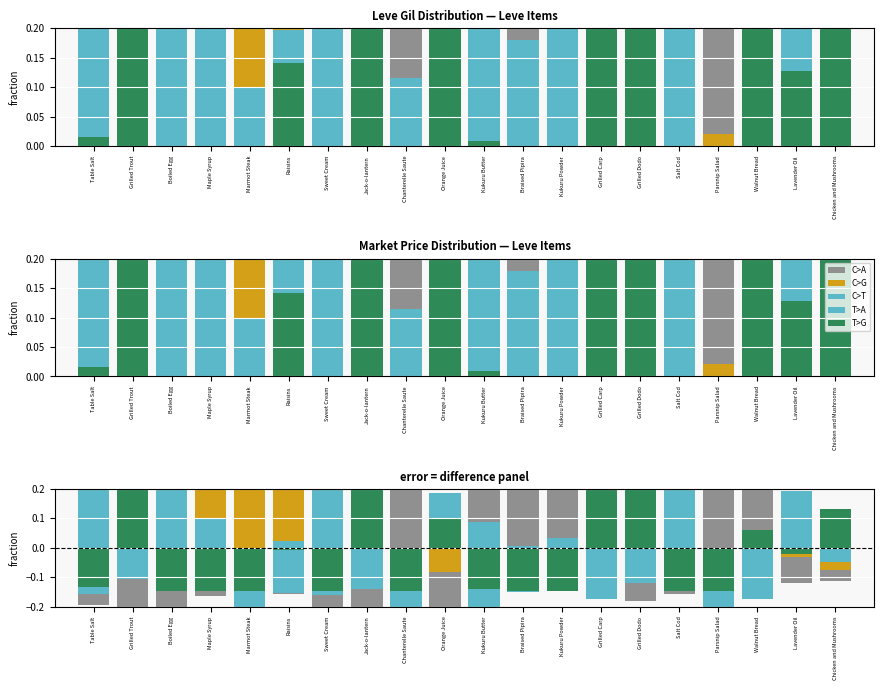

Reading left to right, what are all the values shown in this chart?

C>A: -0.2	-0.3	-0.3	-0.2	-0.2	-0.2	-0.3	-0.3	0.5	-0.2	0.3	0.4	0.3	0.0	-0.2	-0.2	0.7	0.3	-0.1	-0.1
C>G: -0.1	-0.0	-0.1	0.3	0.6	0.3	-0.1	-0.1	-0.1	-0.1	-0.1	-0.1	-0.1	-0.1	-0.1	-0.1	-0.1	-0.0	-0.0	-0.1
C>T: 0.5	0.1	0.2	-0.1	-0.2	-0.2	0.6	0.1	-0.2	0.0	-0.2	-0.1	-0.1	0.0	-0.0	0.1	-0.3	-0.1	-0.0	-0.0
T>A: -0.2	-0.1	0.3	0.1	-0.1	0.0	-0.2	-0.1	-0.1	0.2	0.1	0.0	0.0	-0.2	-0.1	0.3	-0.2	-0.2	0.2	0.1
T>G: -0.1	0.3	-0.1	-0.1	-0.1	-0.0	-0.1	0.4	-0.1	0.1	-0.1	-0.1	-0.1	0.2	0.4	-0.1	-0.1	0.1	-0.0	0.1